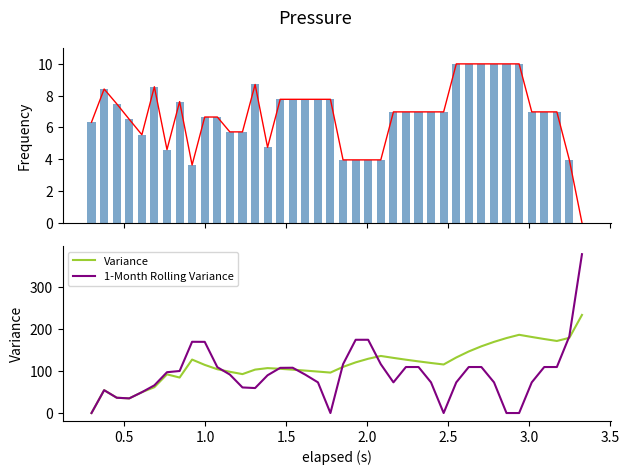

Reading right to left, extract all data points from this chart.

Pressure (norm): 0.0	4.0	7.0	7.0	7.0	10.0	10.0	10.0	10.0	10.0	10.0	7.0	7.0	7.0	7.0	7.0	4.0	4.0	4.0	4.0	7.8	7.8	7.8	7.8	7.8	4.7	8.7	5.7	5.7	6.7	6.7	3.6	7.6	4.6	8.6	5.5	6.5	7.5	8.4	6.3
Variance: 233.6	179.1	171.6	176.2	181.1	186.3	178.5	169.5	158.9	146.6	132.3	115.6	119.2	123.0	127.0	131.3	135.9	129.2	120.7	109.9	96.3	98.7	101.1	103.3	105.3	107.0	103.4	92.7	98.2	104.3	114.7	127.3	84.5	92.1	61.5	49.6	34.9	36.4	54.4	0.0
1-Month Rolling Variance: 378.3	182.6	109.6	109.6	73.0	0.0	0.0	73.0	109.6	109.6	73.0	0.0	73.0	109.6	109.6	73.0	116.3	174.5	174.5	116.3	0.0	73.0	91.3	107.9	107.6	89.9	59.5	60.9	91.7	109.1	169.5	169.6	100.1	97.2	65.9	49.6	34.9	36.4	54.4	0.0